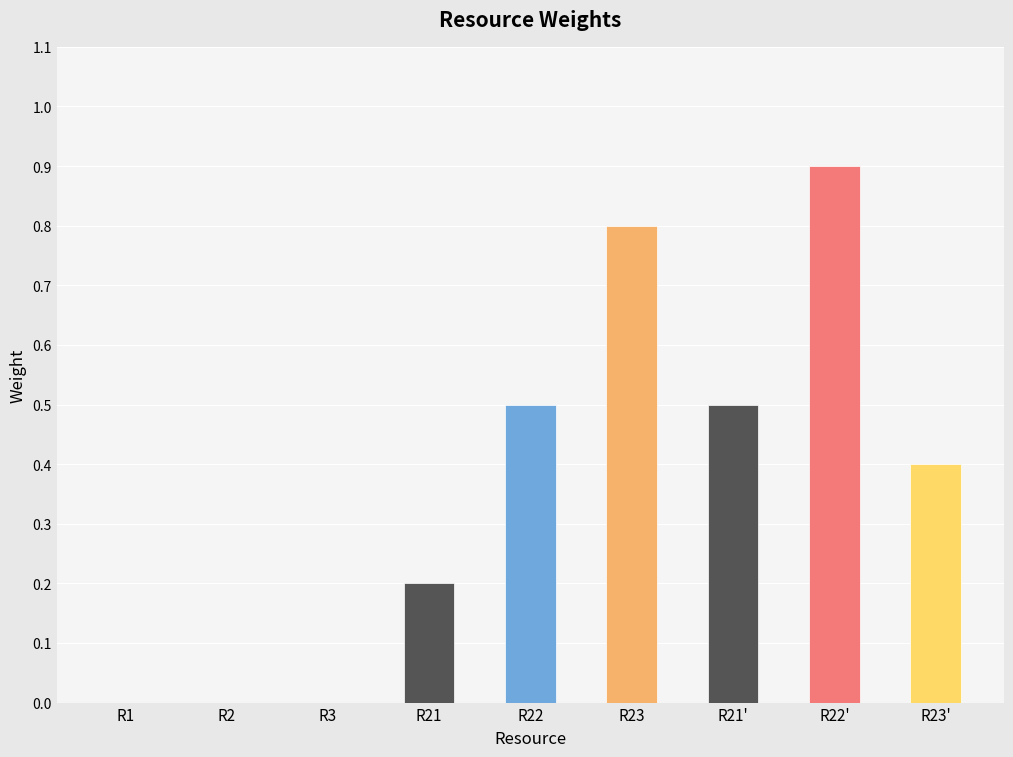

What is the change in value from R2 to R21?

+0.2